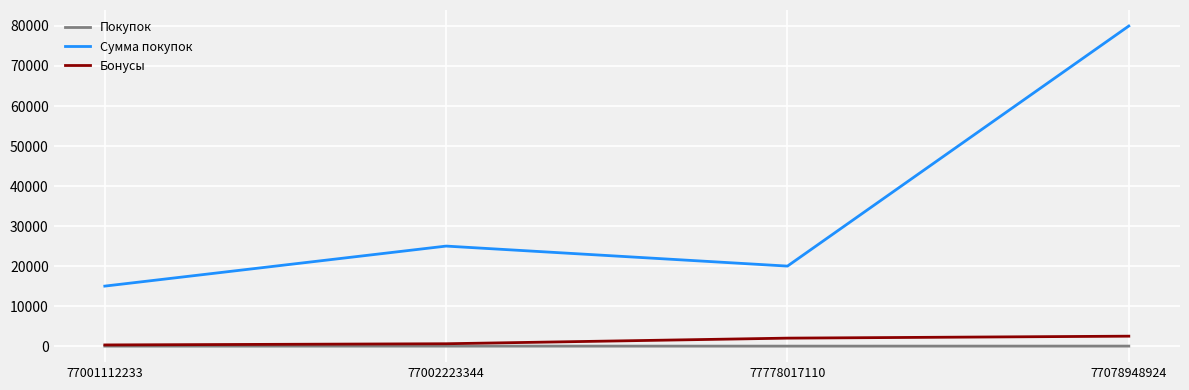

What is the maximum value shown in the chart?

79990